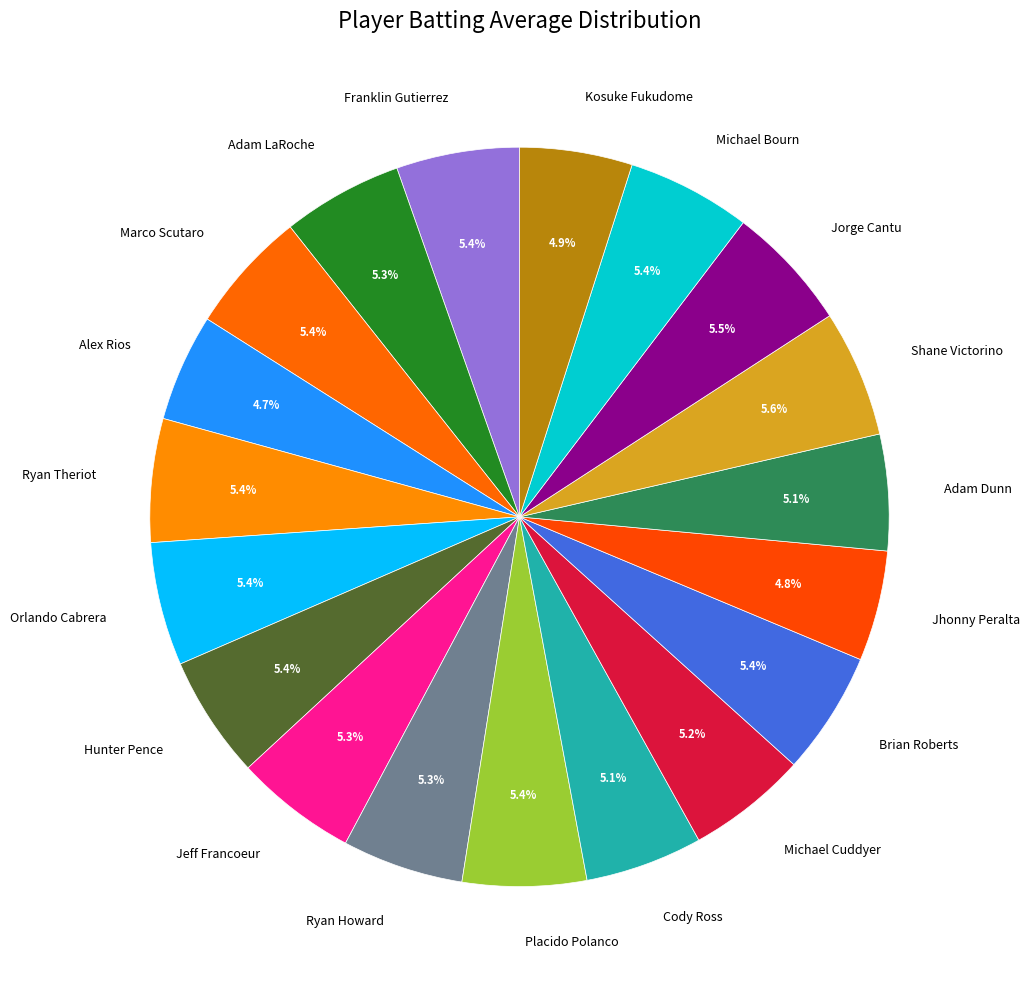

How many segments does this pie chart have?

19